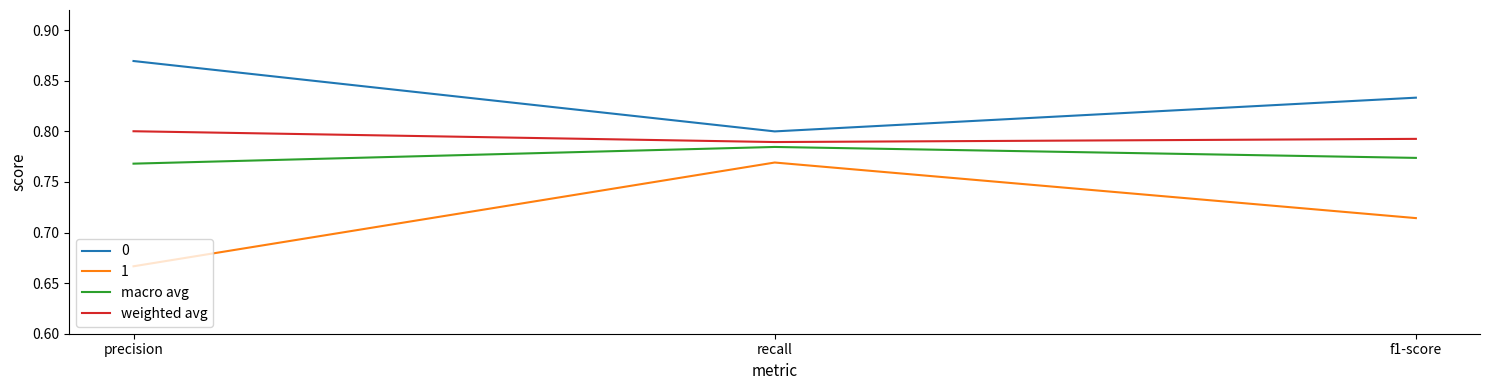

Where is 1 nearest to the value 0?

precision